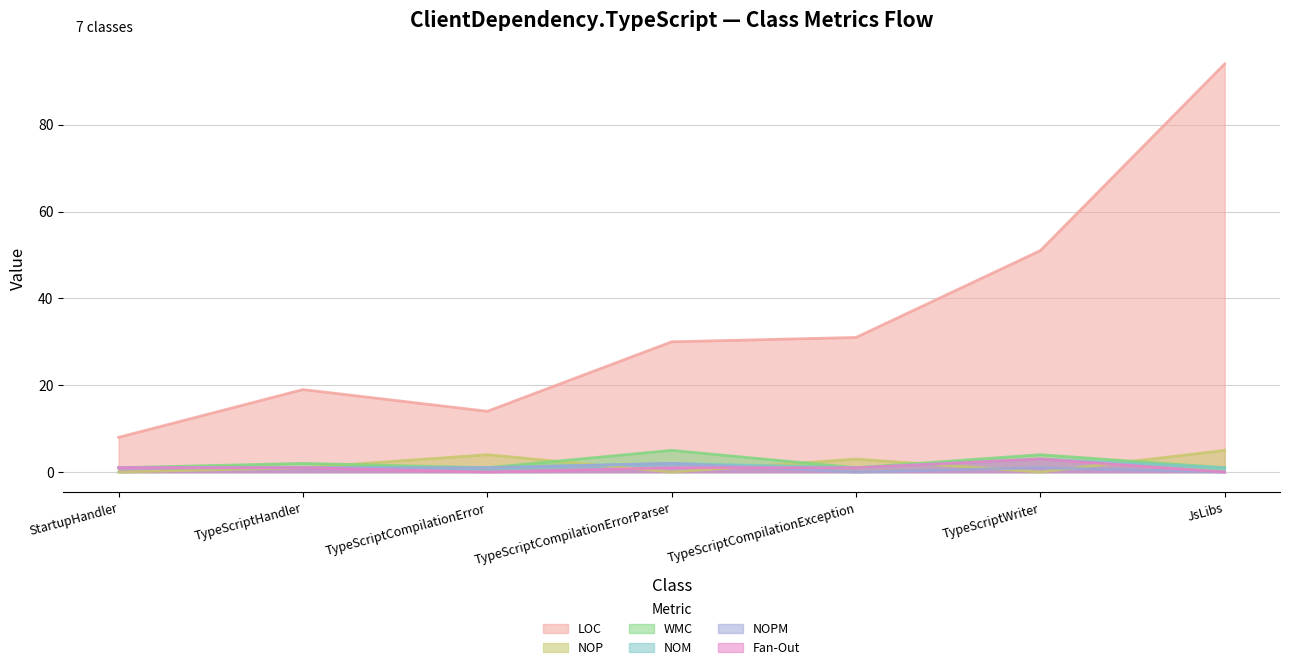

Which series has the largest range (max minus min)?

LOC